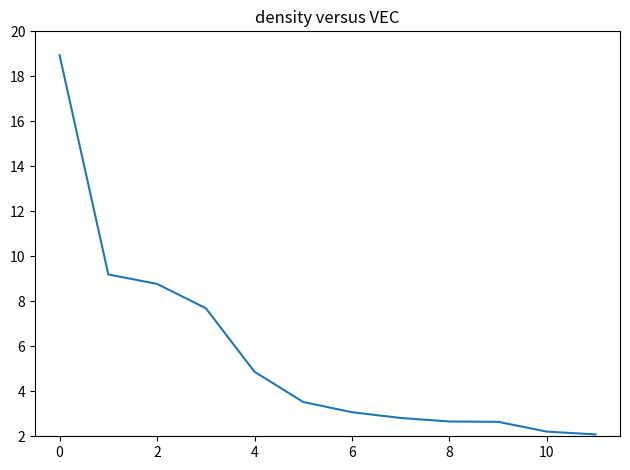

What is the smallest value displayed?

2.1